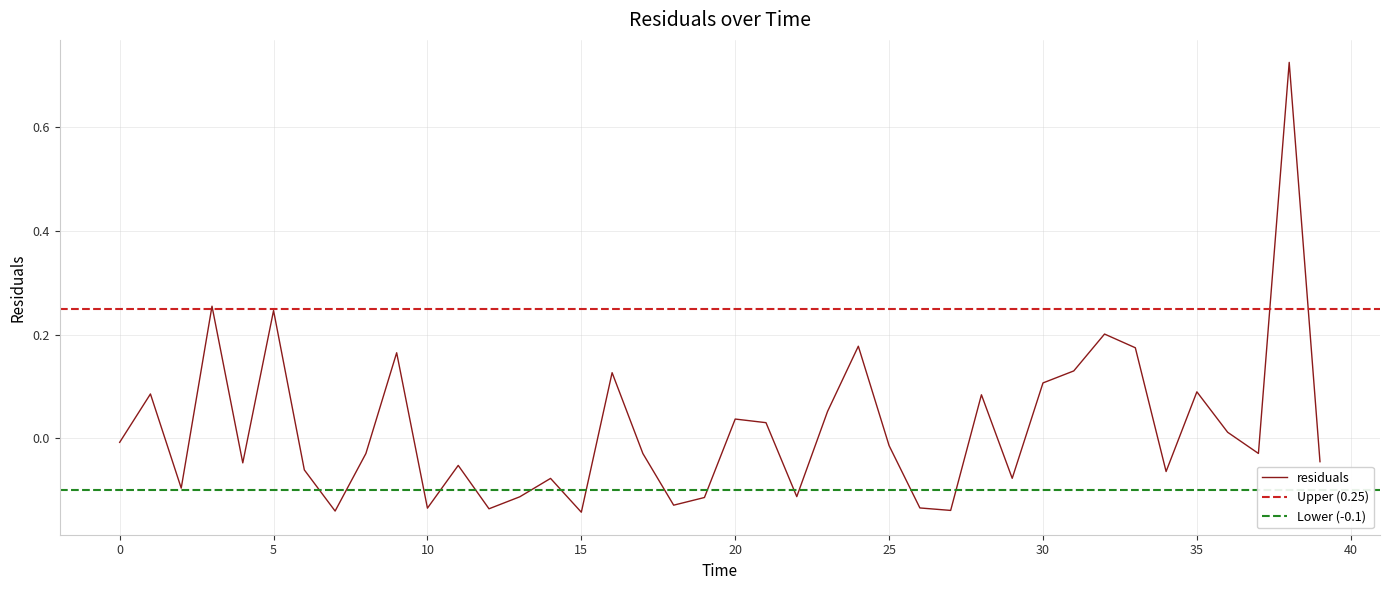

Does the chart have visible grid lines?

Yes